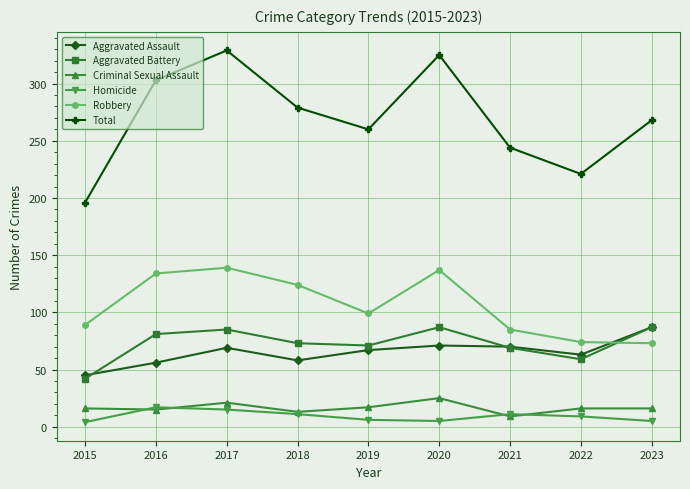

Is this an area chart (filled region under the line)?

No